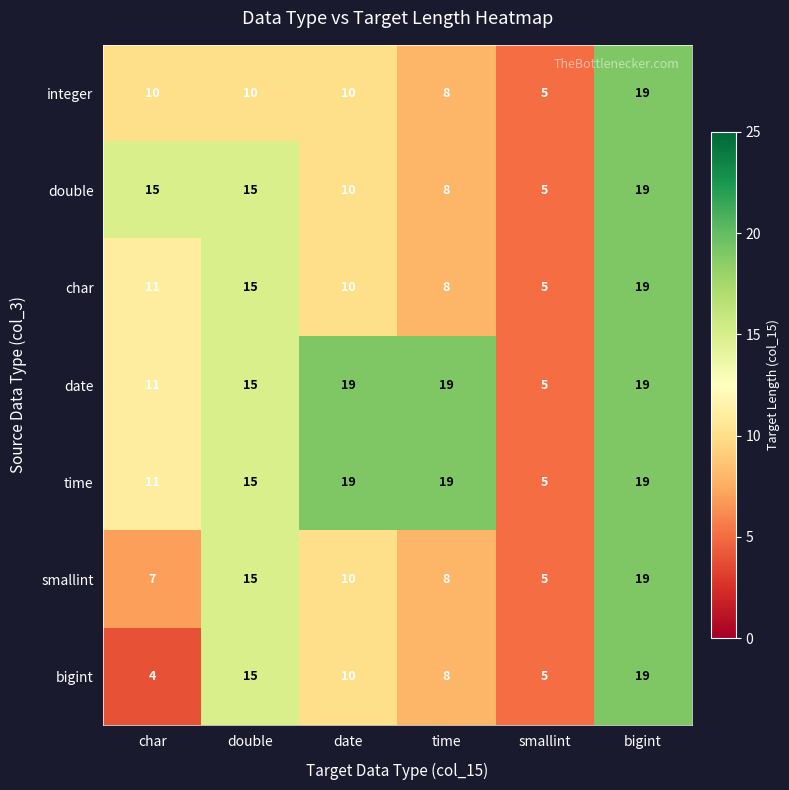

True or false: double has a value of 16 at date.

False